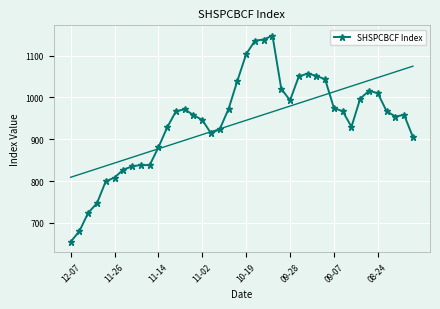

What position from the left is 19?

20